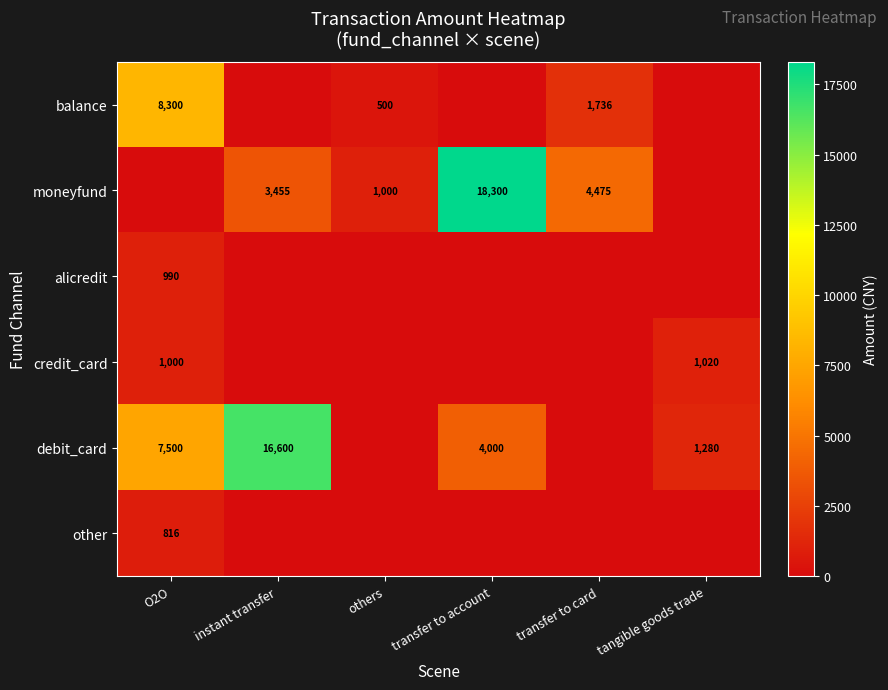

What is the sum of the moneyfund values at others and instant transfer?

4455